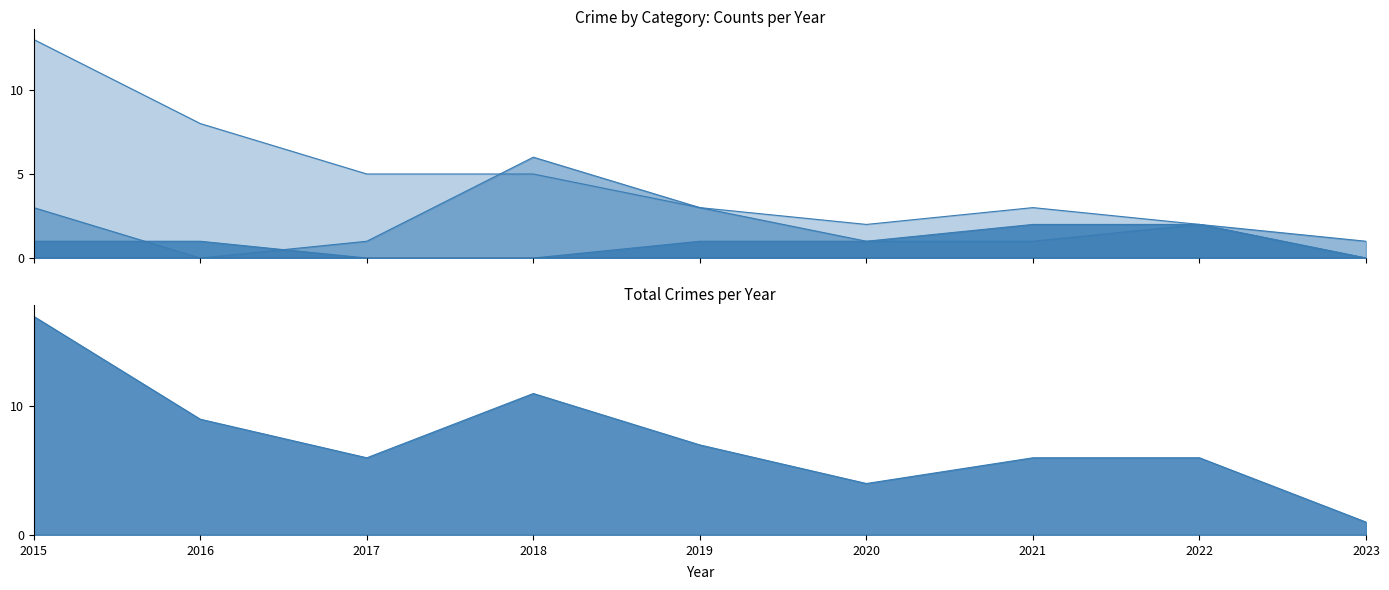

At which category is the sum across all series the highest?

2015